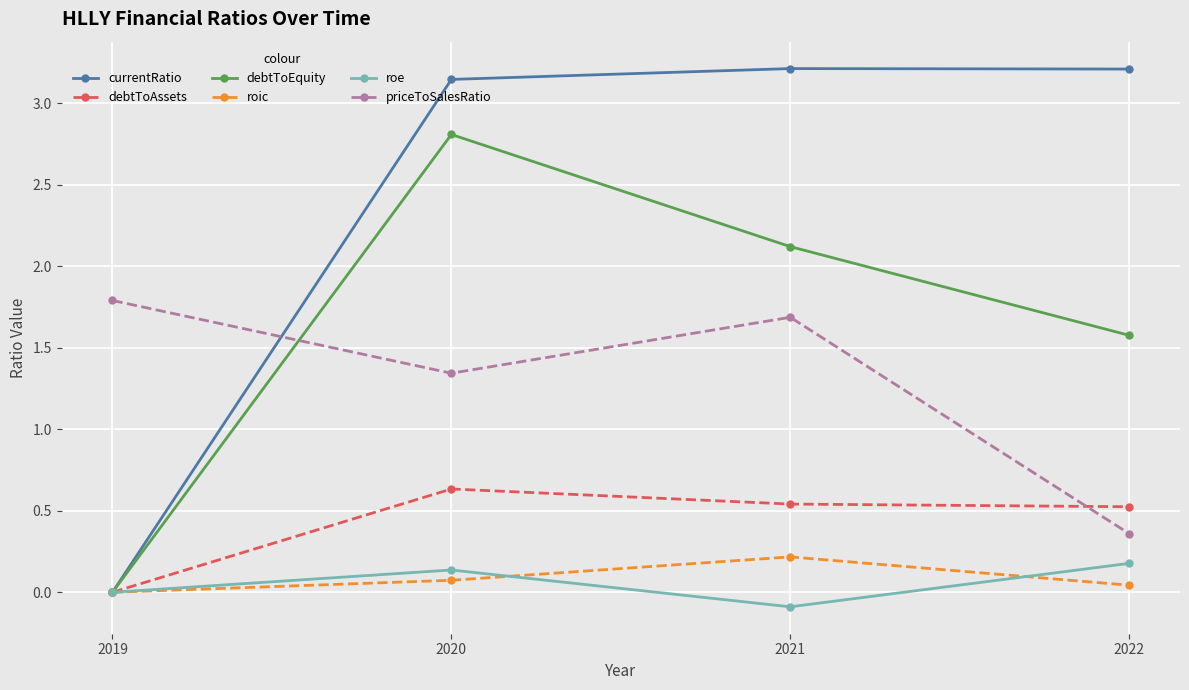

Count the number of data series in this chart.

6